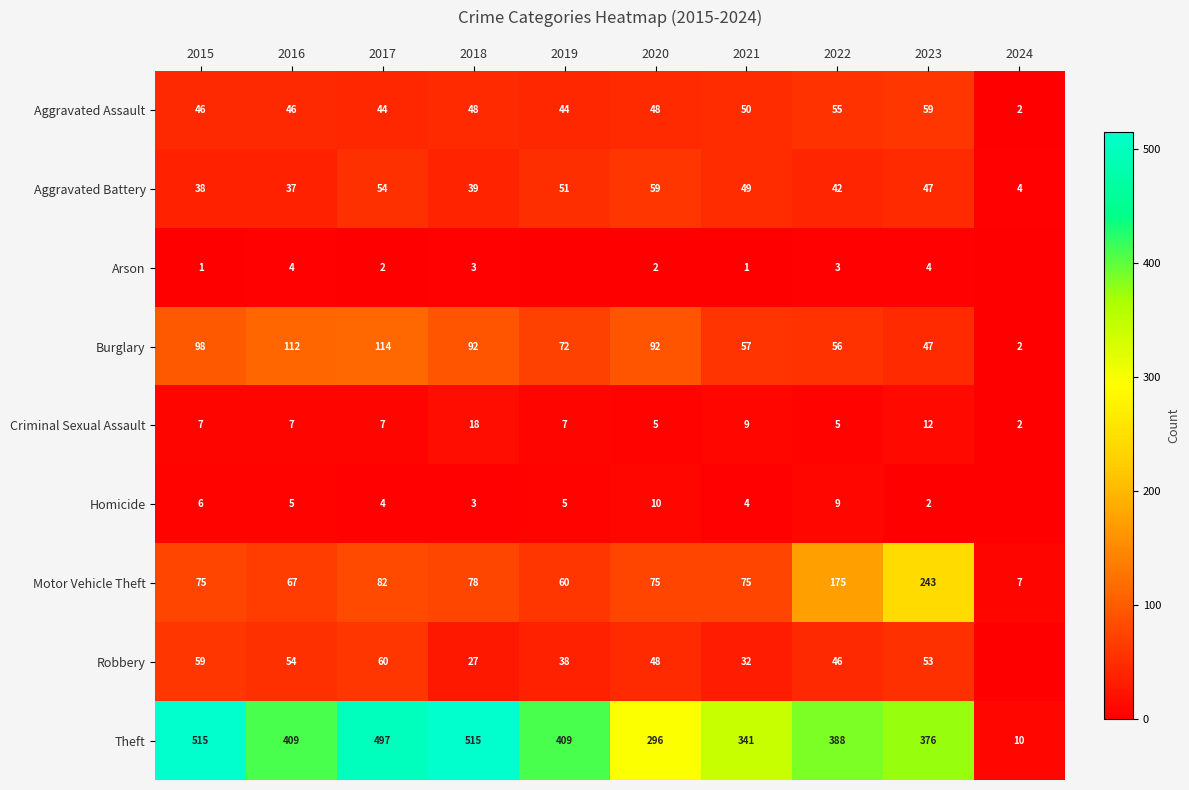

Which series changed the most between 2017 and 2020?

Theft